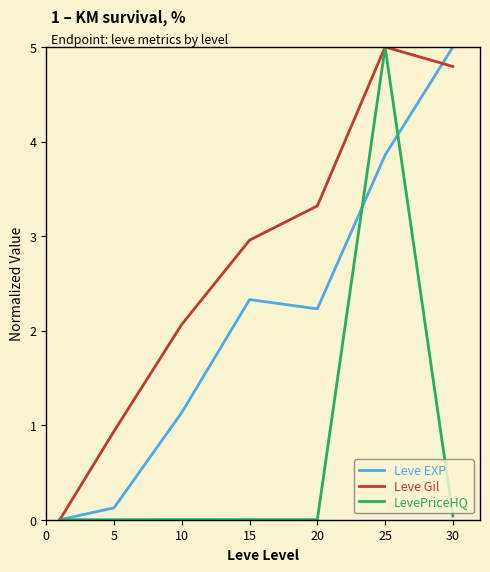

Which series has the largest total across all categories?

Leve Gil